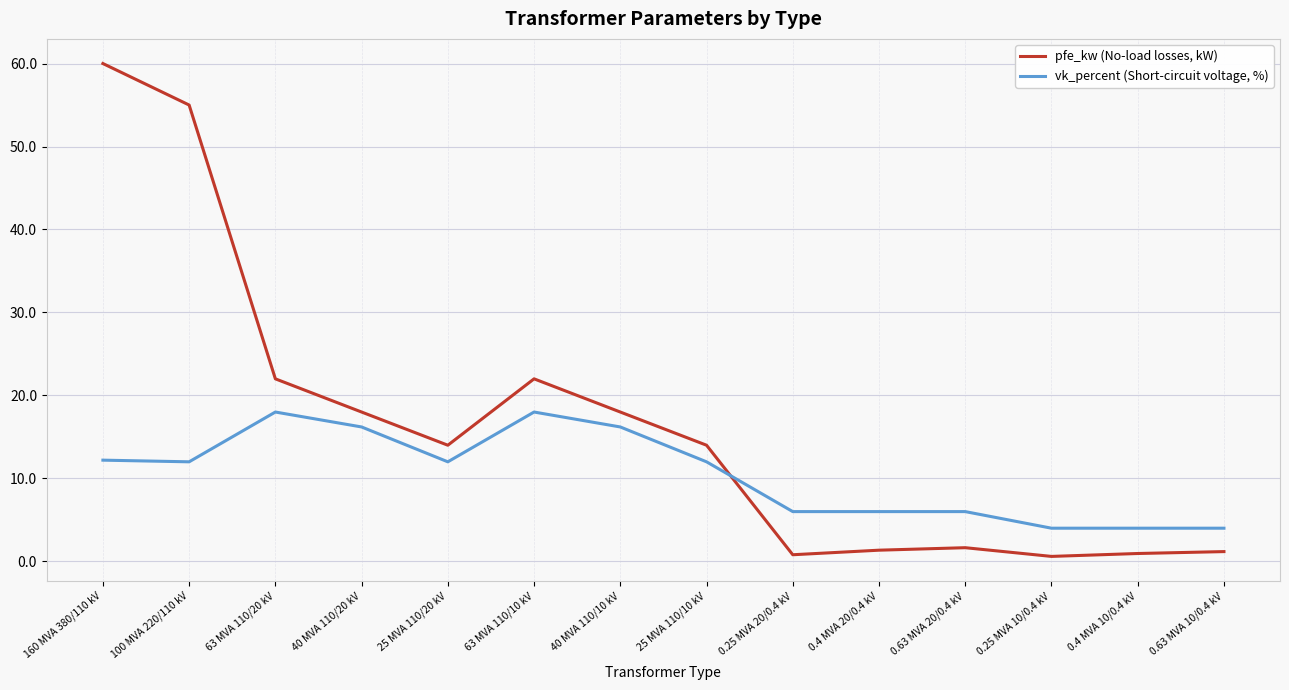

Rank the series at 40 MVA 110/10 kV from lowest to highest value.

vk_percent (Short-circuit voltage, %), pfe_kw (No-load losses, kW)